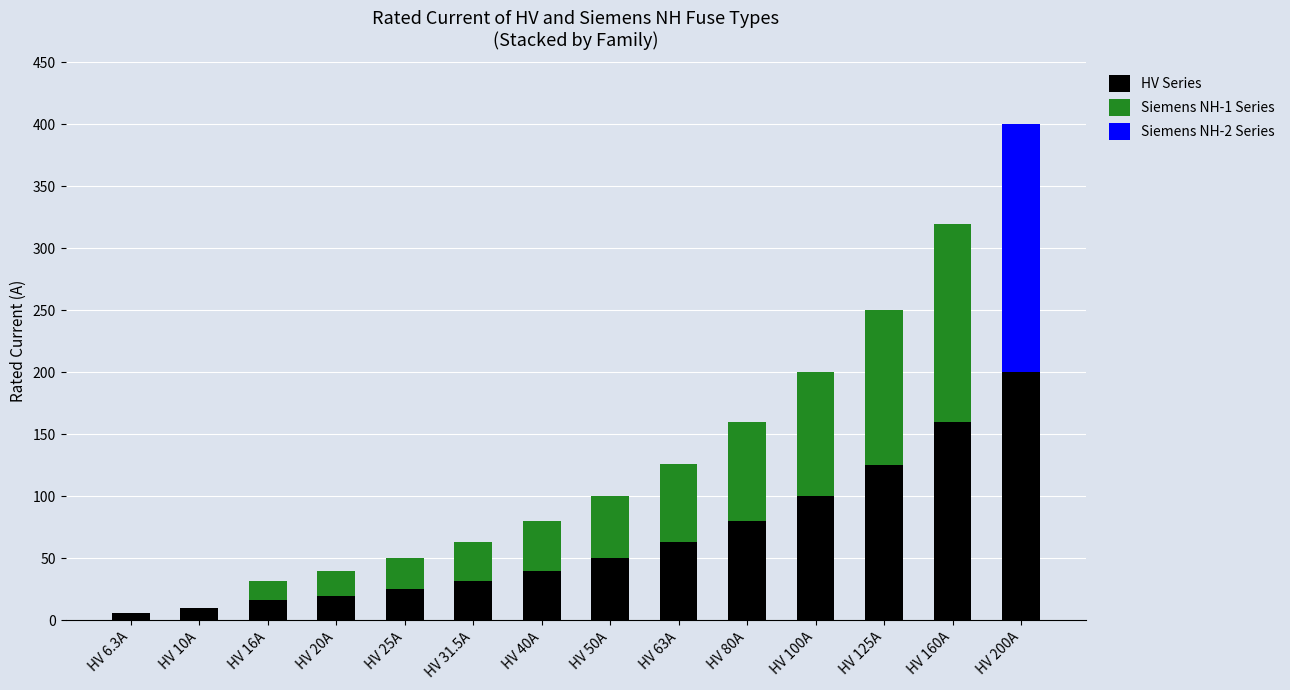

What is the highest value of the HV Series series?

200.0